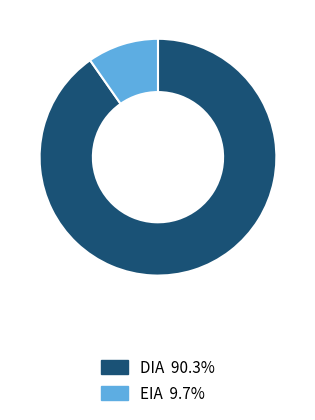

Count the number of slices in the pie.

2